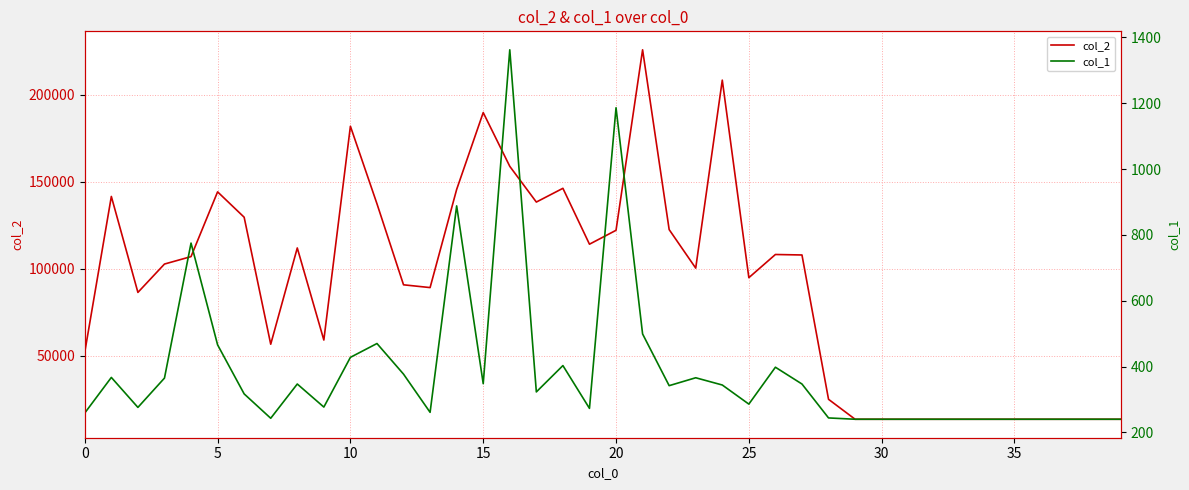

How many data points in col_2 are above 102698?

19